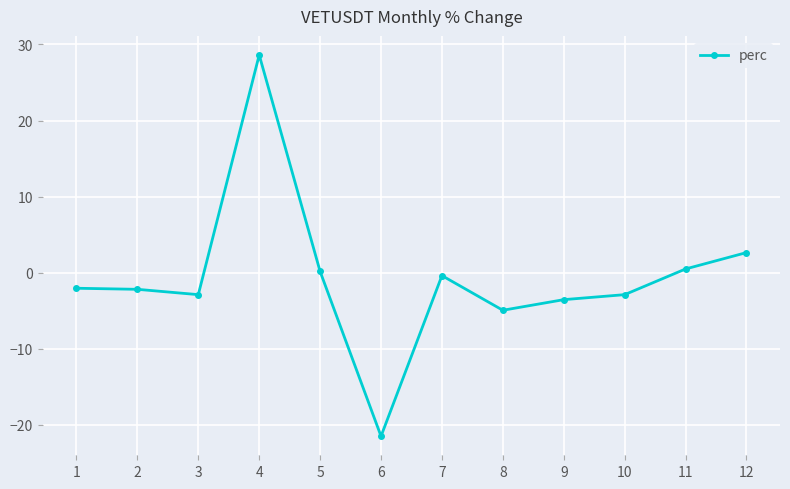

What is the value of the 3rd point from the left?

-2.9